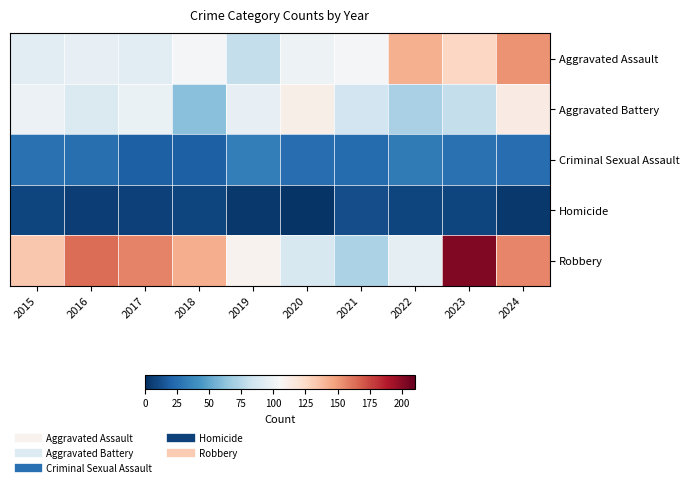

How many data points does each series have?

10